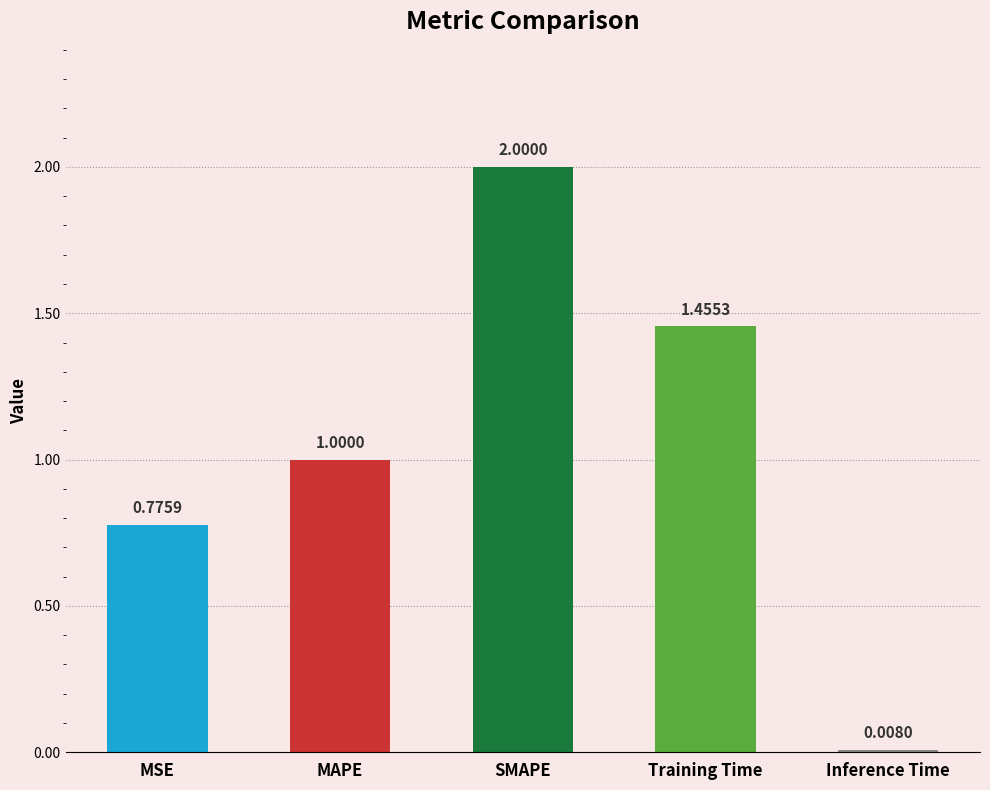

True or false: the data shows 1.1 at SMAPE.

False